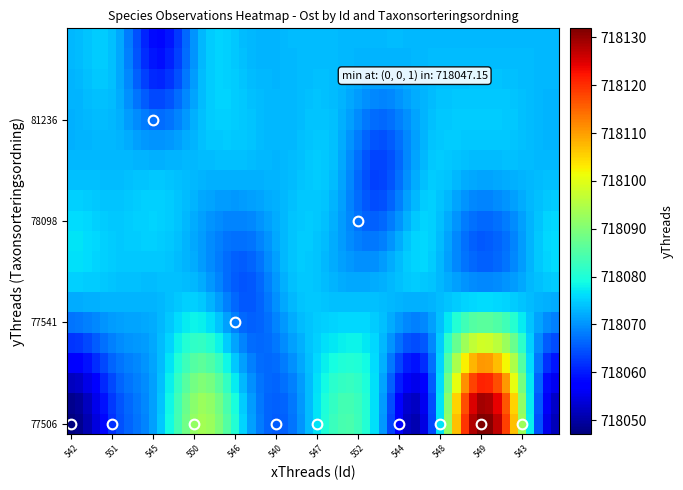

Reading left to right, list all the values displayed in this chart.

109910542: Taxonsorteringsordning=77506.0	Ost=718047.2
109910551: Taxonsorteringsordning=77506.0	Ost=718063.0
109910545: Taxonsorteringsordning=81236.0	Ost=718058.1
109910550: Taxonsorteringsordning=77506.0	Ost=718093.6
109910546: Taxonsorteringsordning=77541.0	Ost=718064.9
109910540: Taxonsorteringsordning=77506.0	Ost=718067.2
109910547: Taxonsorteringsordning=77506.0	Ost=718083.0
109910552: Taxonsorteringsordning=78098.0	Ost=718063.2
109910544: Taxonsorteringsordning=77506.0	Ost=718054.0
109910548: Taxonsorteringsordning=77506.0	Ost=718122.2
109910549: Taxonsorteringsordning=77506.0	Ost=718111.5
109910543: Taxonsorteringsordning=77506.0	Ost=718051.7